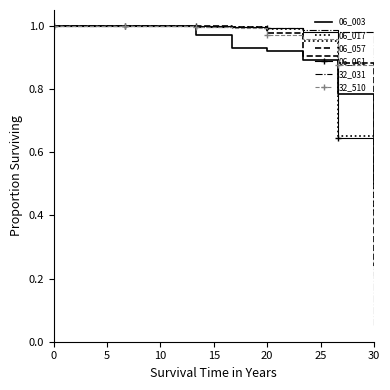

Which series has the largest range (max minus min)?

32_031